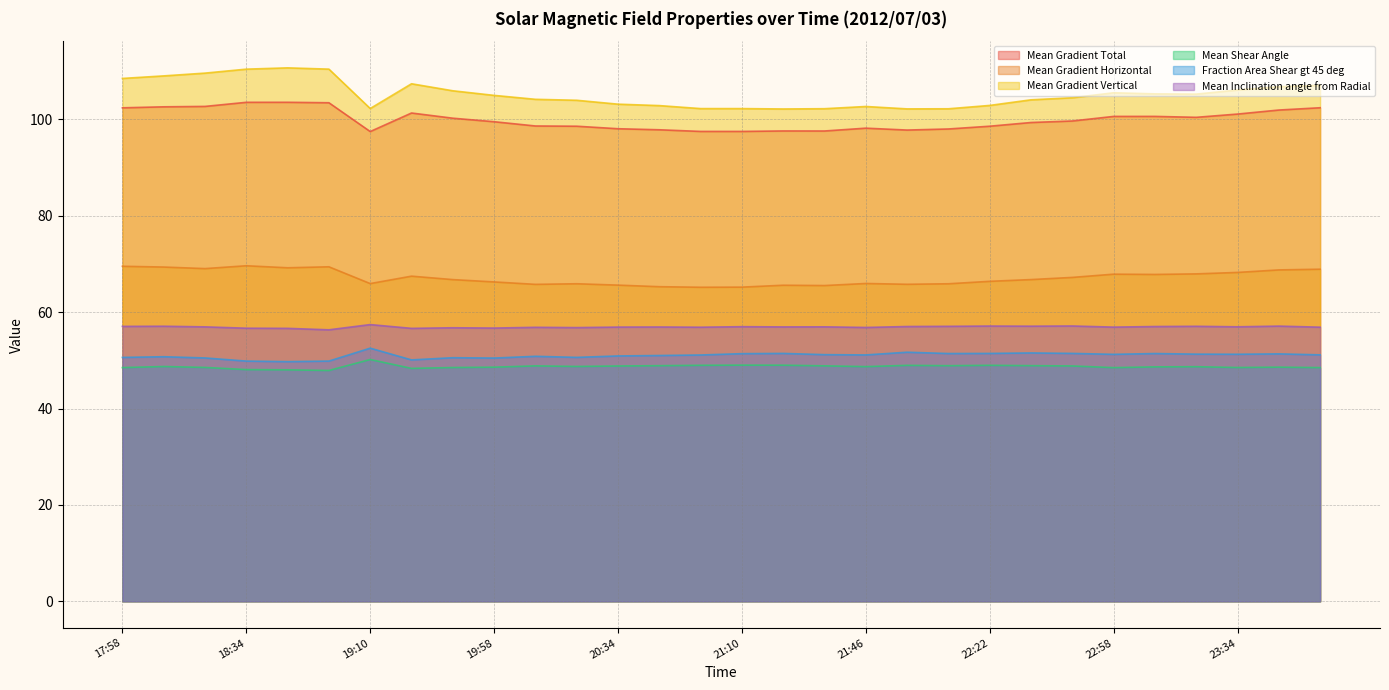

The Mean Gradient Total series shows 50.4 at 18:10. True or false?

False